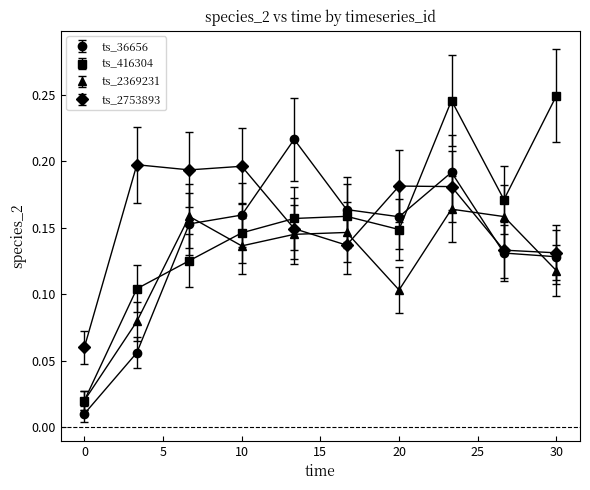

How many intersections are there between ts_2369231 and ts_2753893?

4